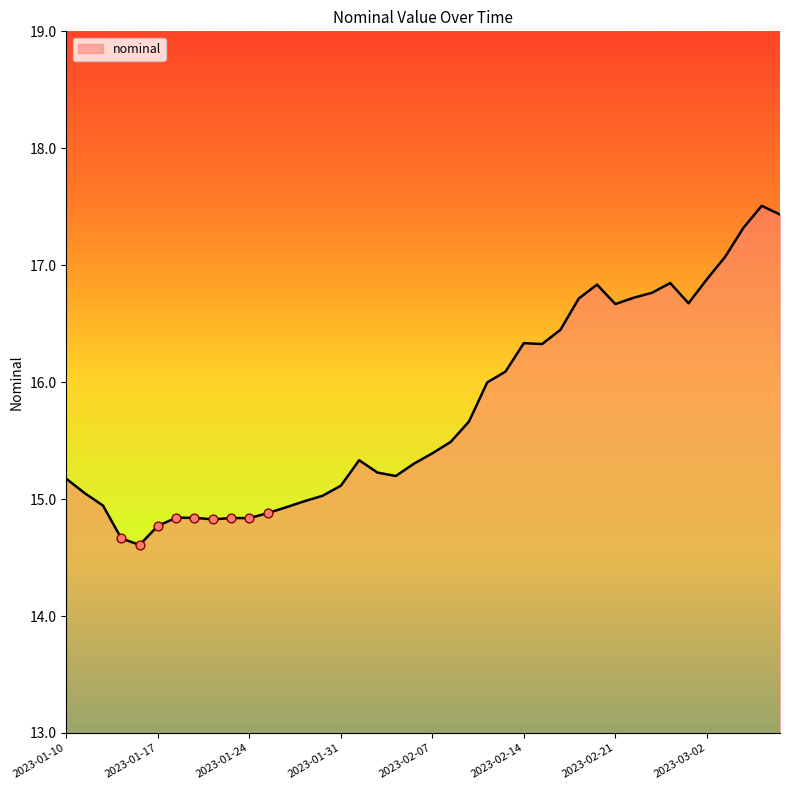

What is the smallest value displayed?

14.6